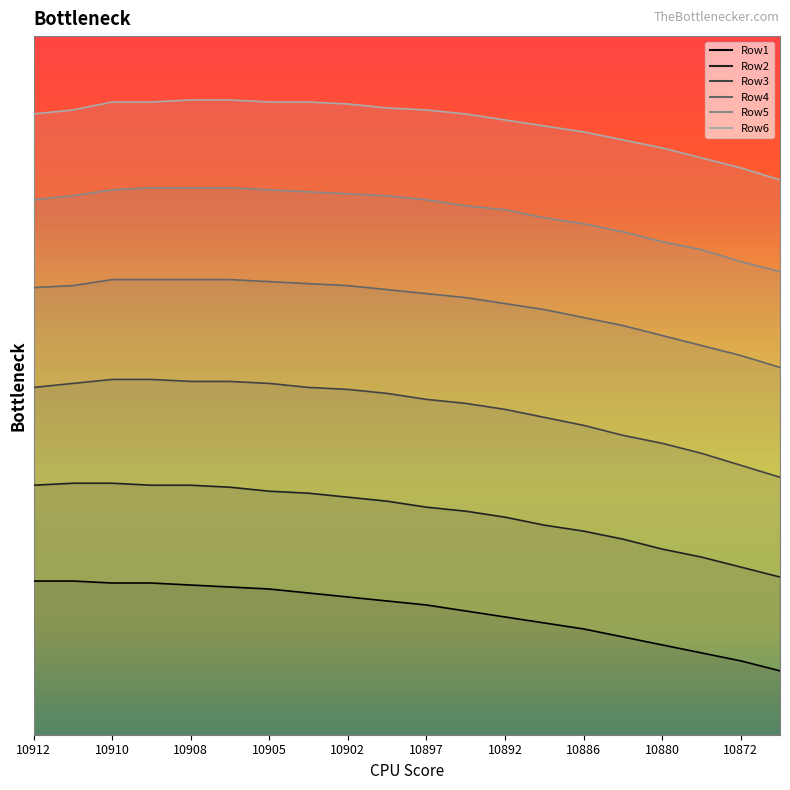

Which series has the widest spread of values?

Row3